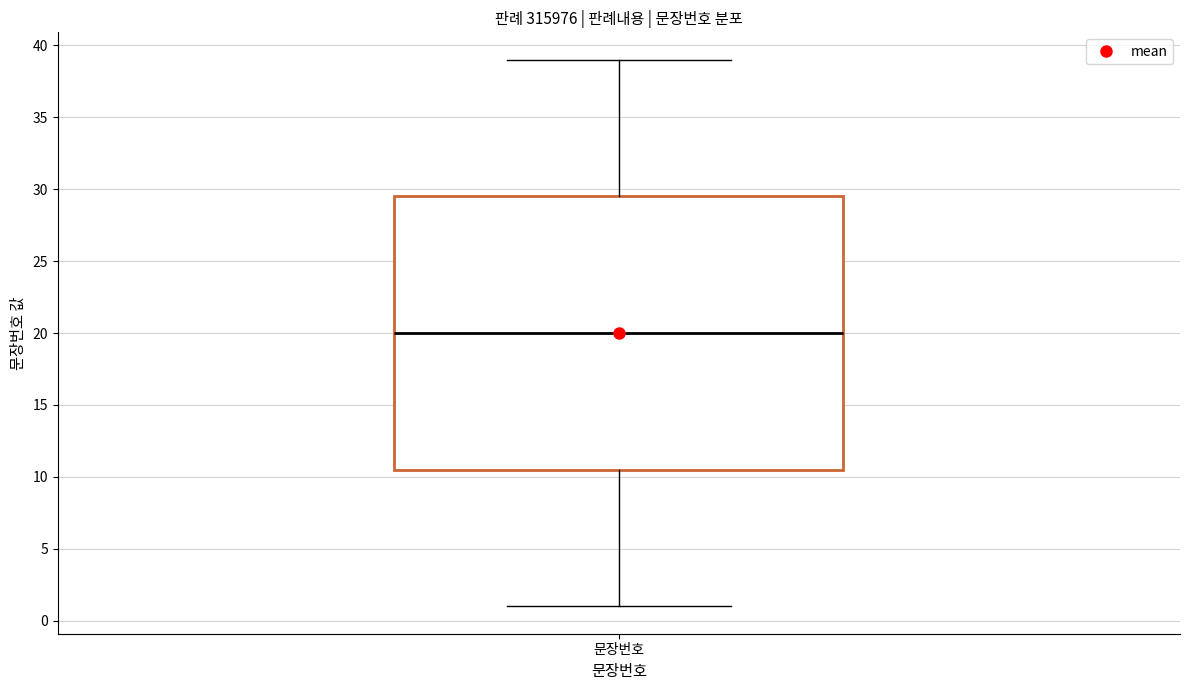

Where is the upper edge of the box for 문장번호 on the y-axis? The values are not printed on the chart, so give them approximately, as read against the axis.

29.5